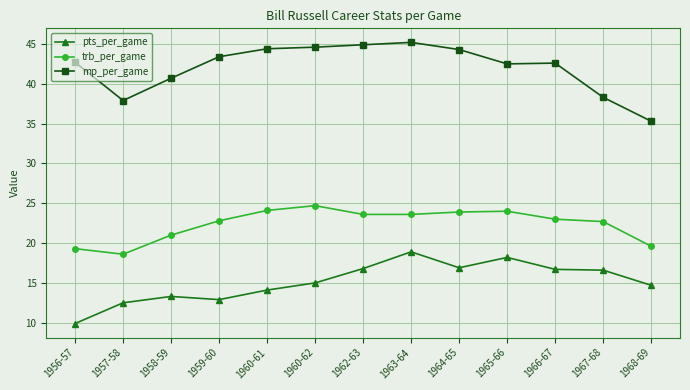

At which label does mp_per_game first exceed 42?

1956-57